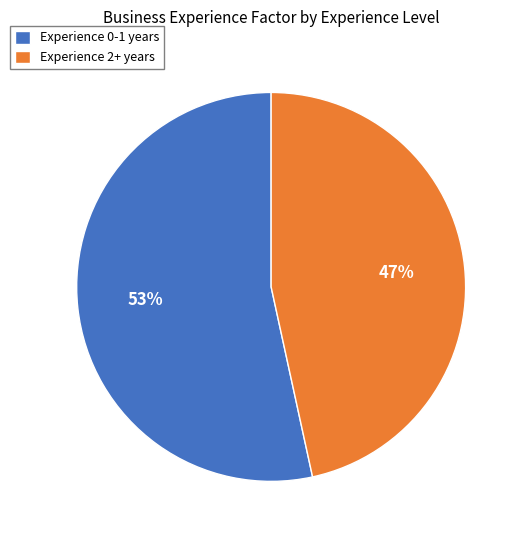

How many segments does this pie chart have?

2